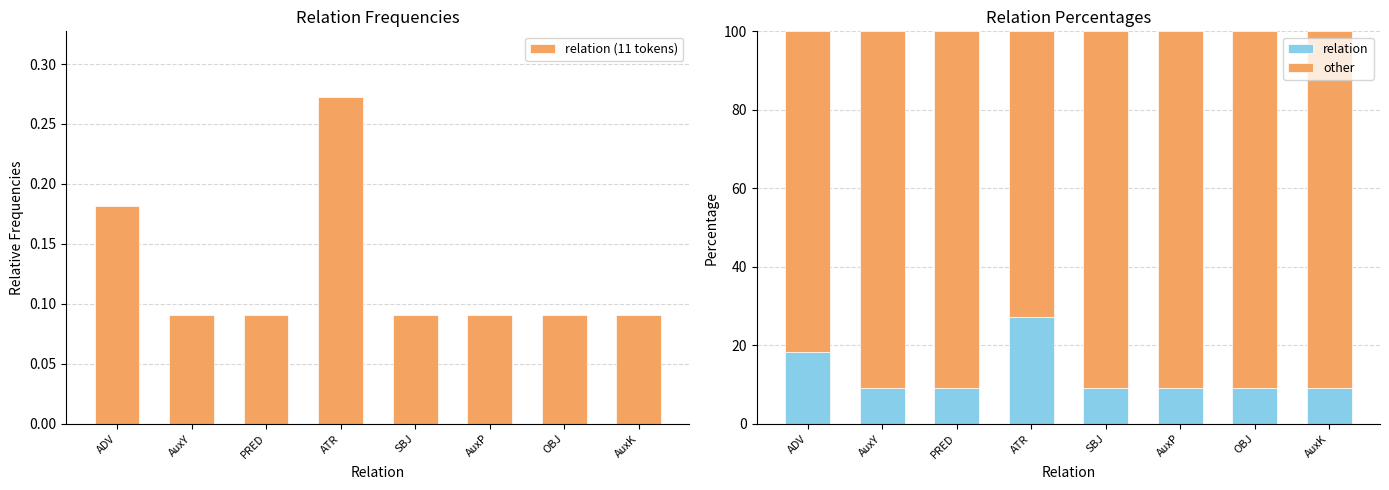

How many bars are there in total?

8